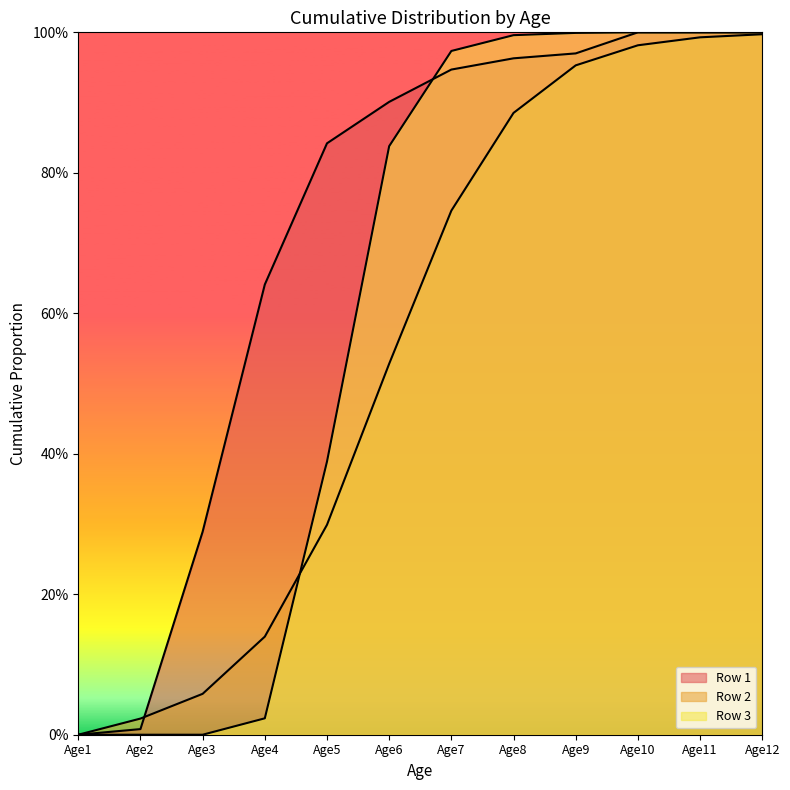

Which series changed the most between Age2 and Age6?

Row 1